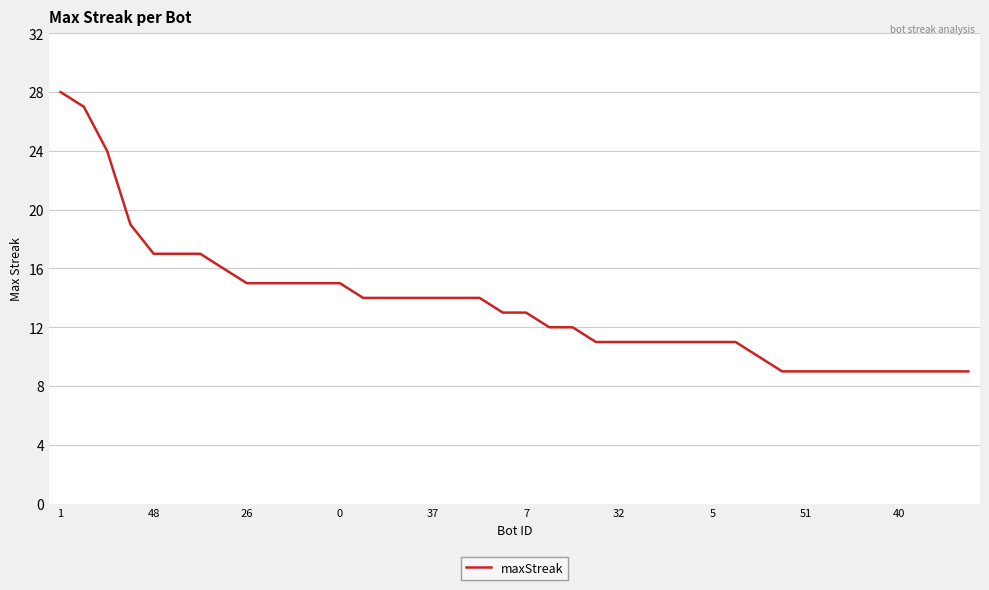

How many lines are shown in the chart?

1